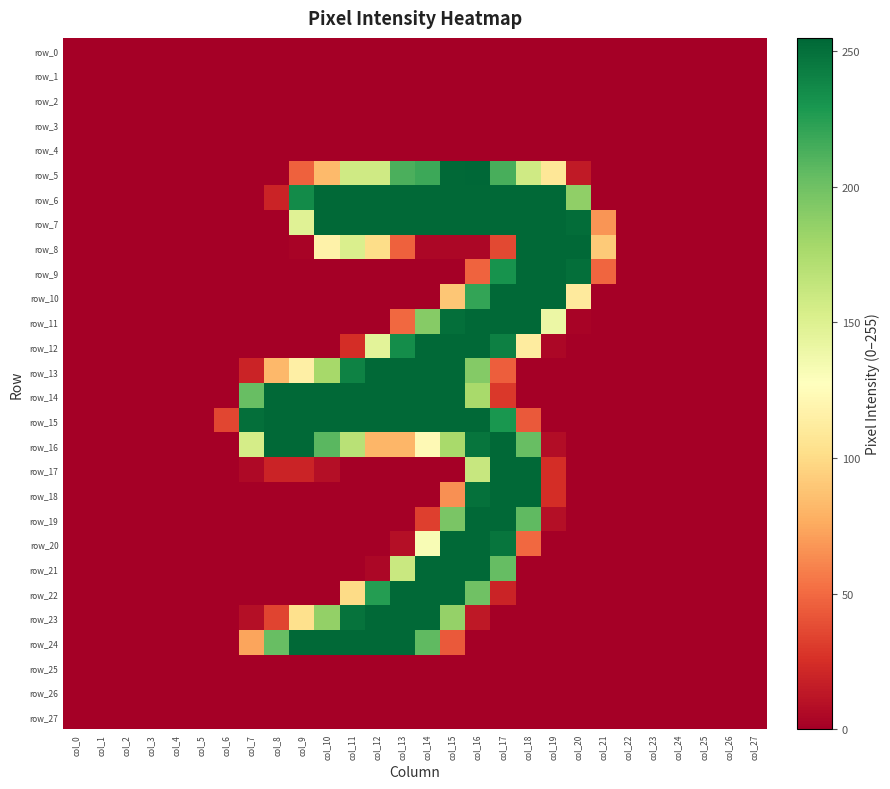

At col_17, list the series in order from largest to smallest.

row_6, row_7, row_10, row_11, row_16, row_17, row_18, row_19, row_20, row_12, row_9, row_15, row_5, row_21, row_13, row_8, row_14, row_22, row_0, row_1, row_2, row_3, row_4, row_23, row_24, row_25, row_26, row_27